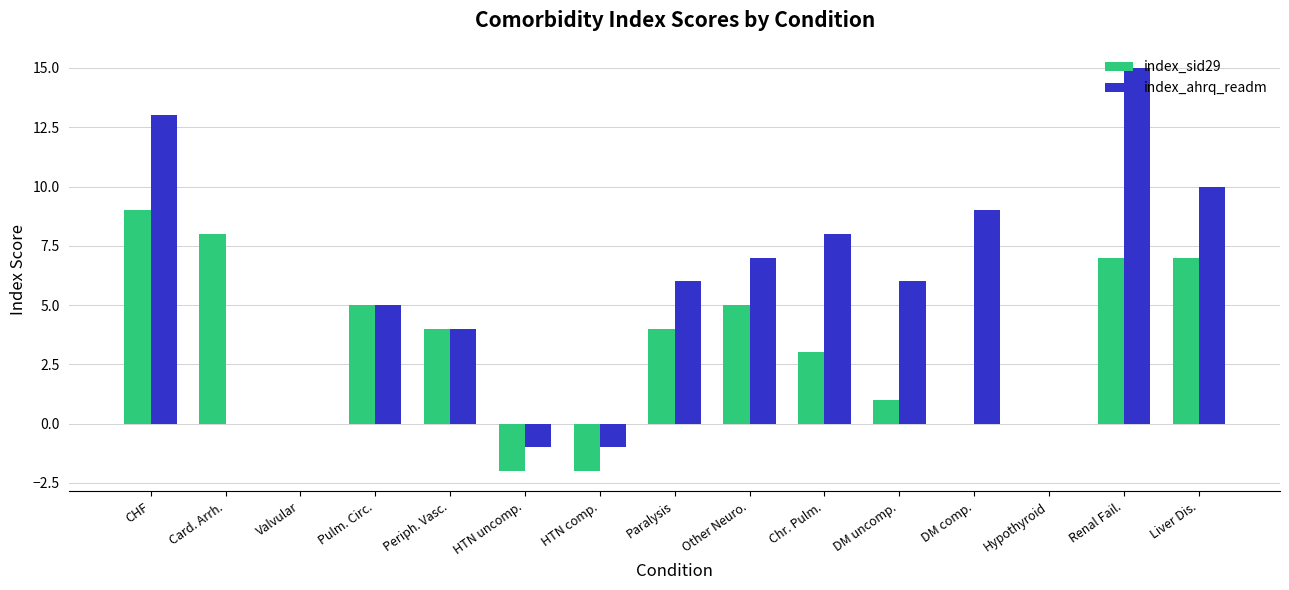

Which series changed the most between CHF and Liver Dis.?

index_ahrq_readm